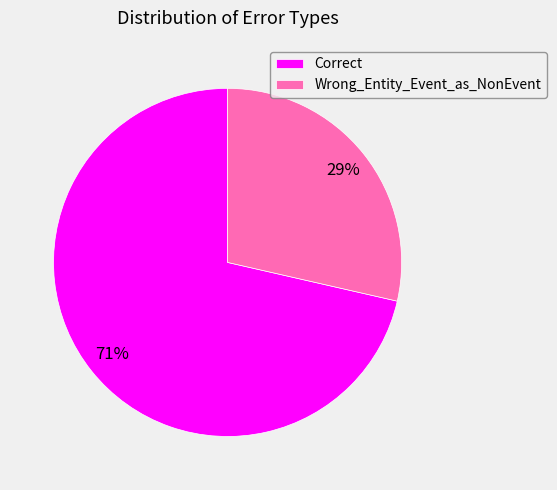

How many segments does this pie chart have?

2